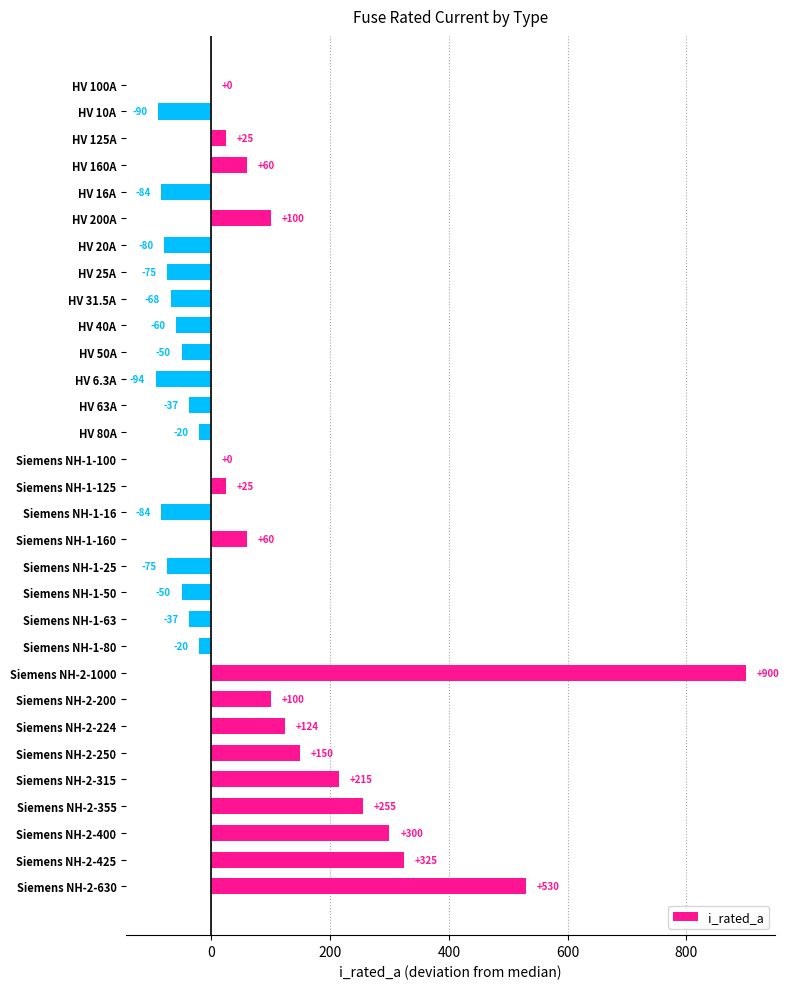

The value at HV 25A is -133.0. True or false?

False